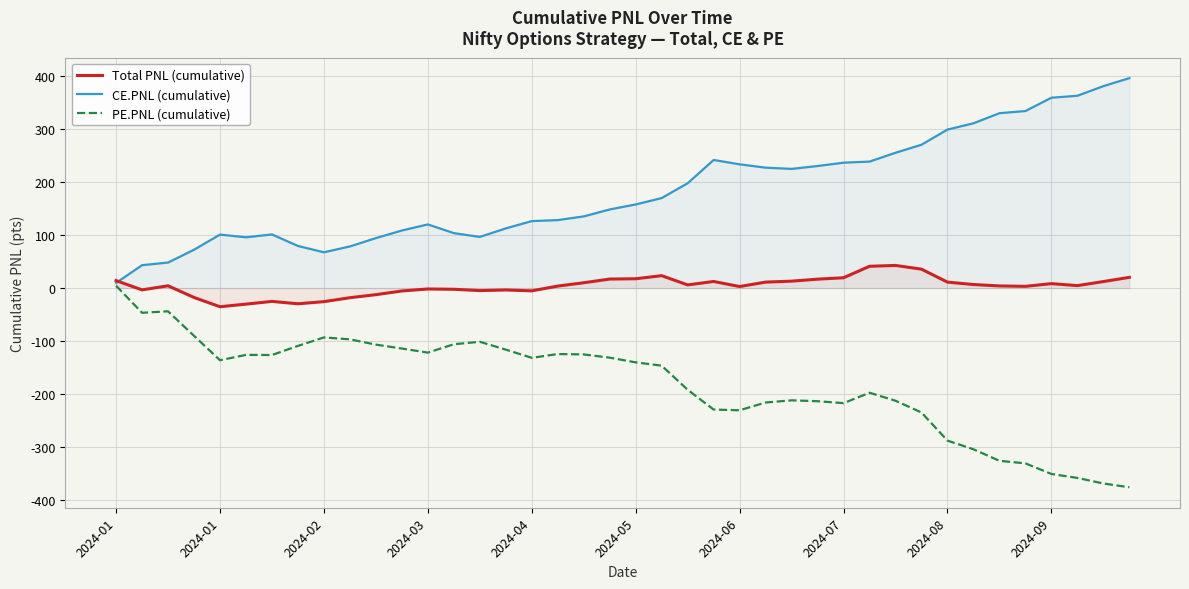

What is the difference between the second highest and minimum values in the PE.PNL (cumulative) series?

331.8